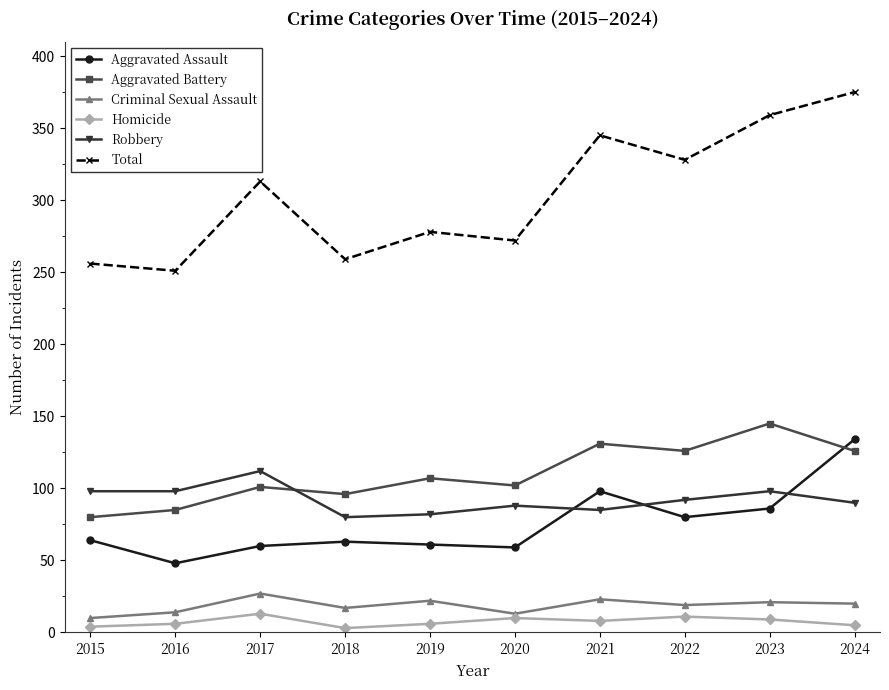

Read the Criminal Sexual Assault value at 2015, to the nearest 10.

10